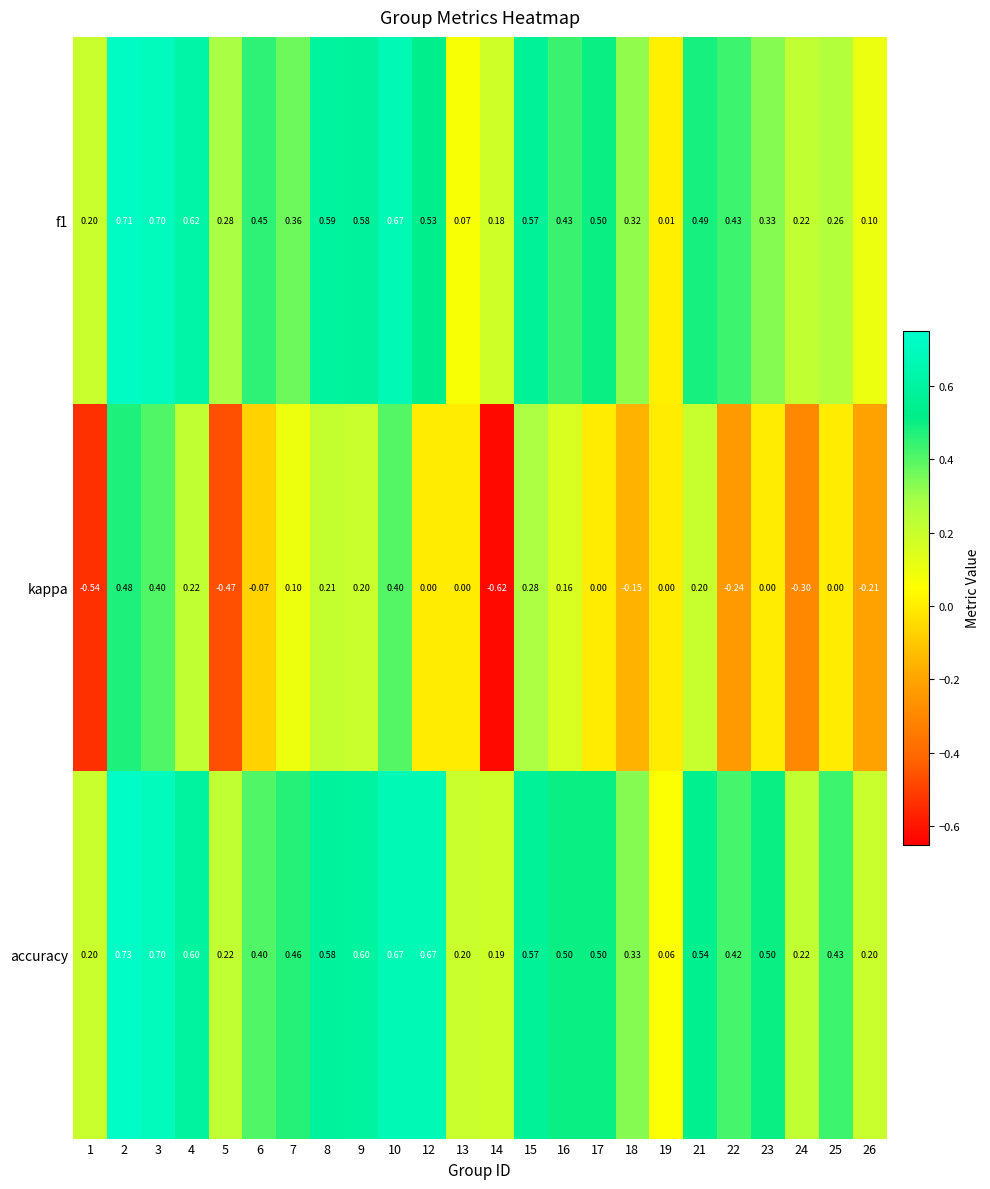

Which series has the largest total across all categories?

accuracy